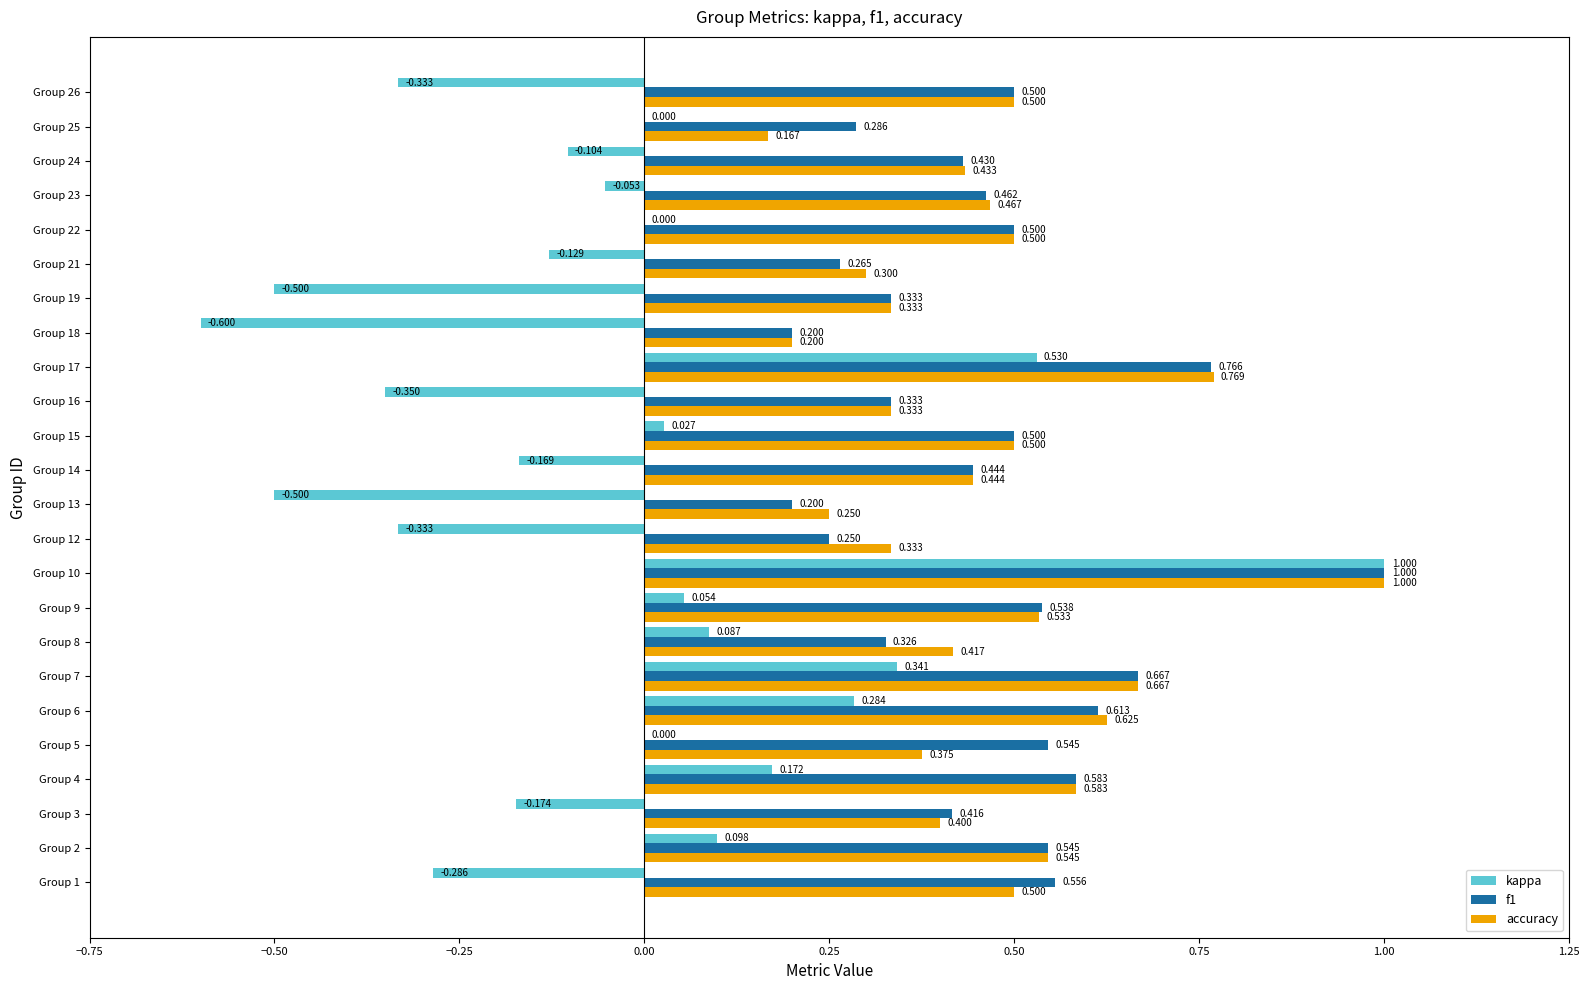

Between Group 1 and Group 14, which series saw the biggest shift?

kappa